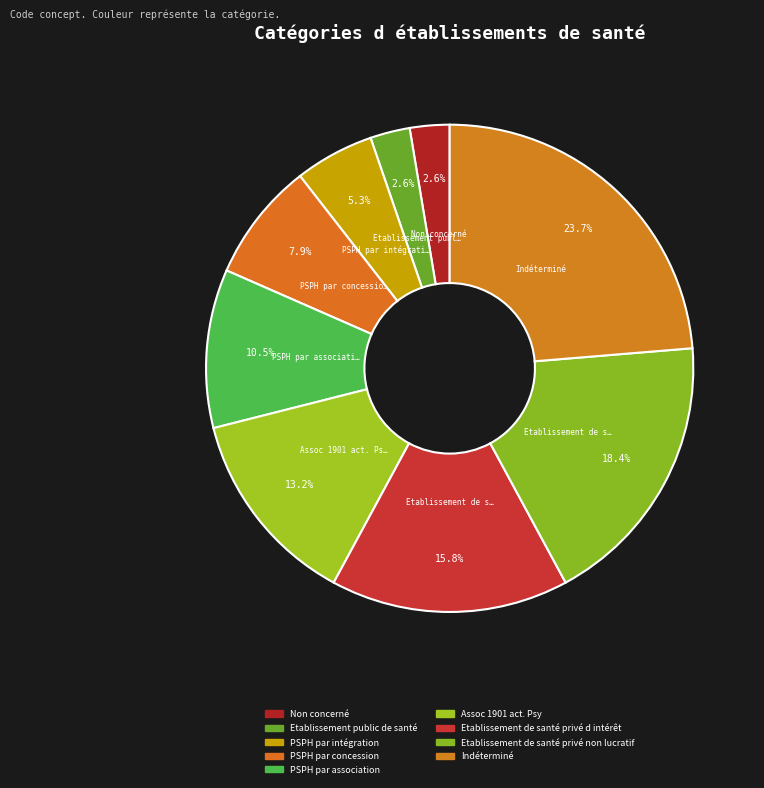

The Non concerné slice represents 1% of the pie. True or false?

False